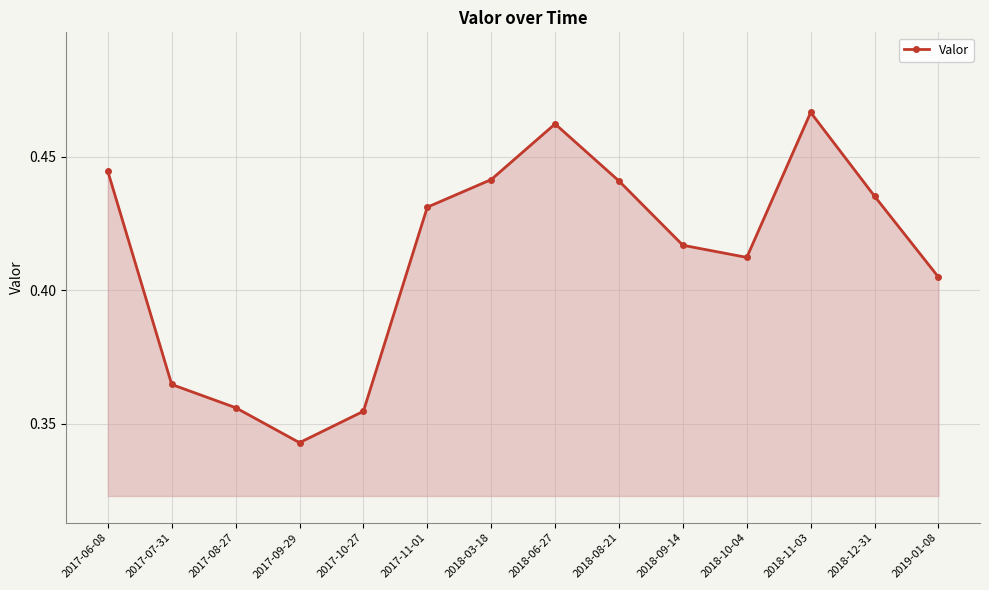

Count the values in the range 0 to 1.

14